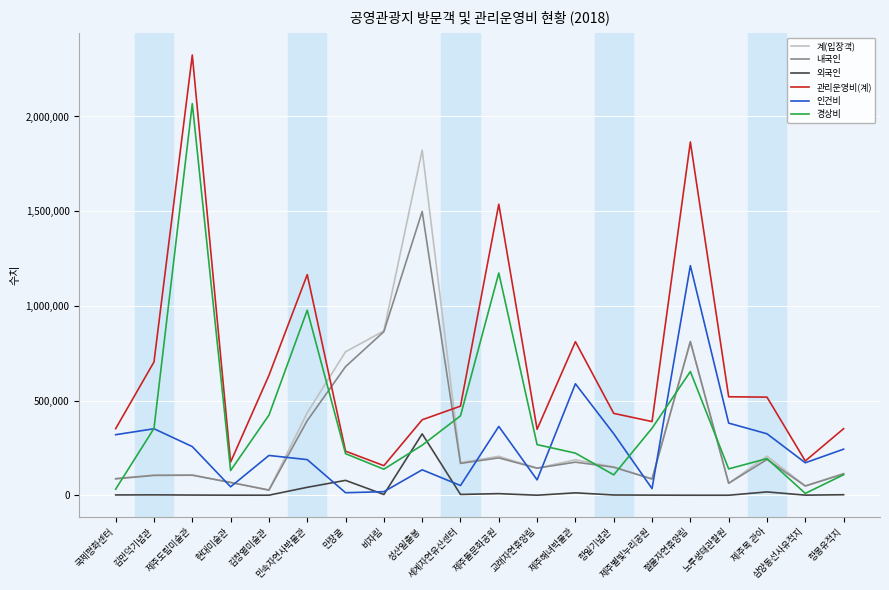

At which category is the sum across all series the highest?

절물자연휴양림